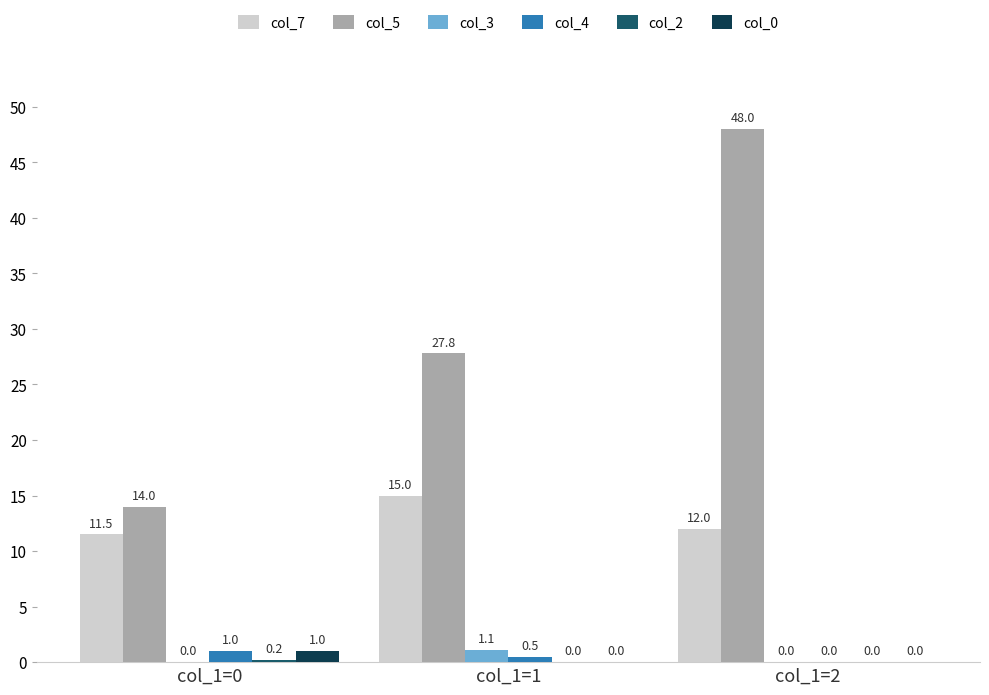

What is the total value across all series at col_1=2?

60.0